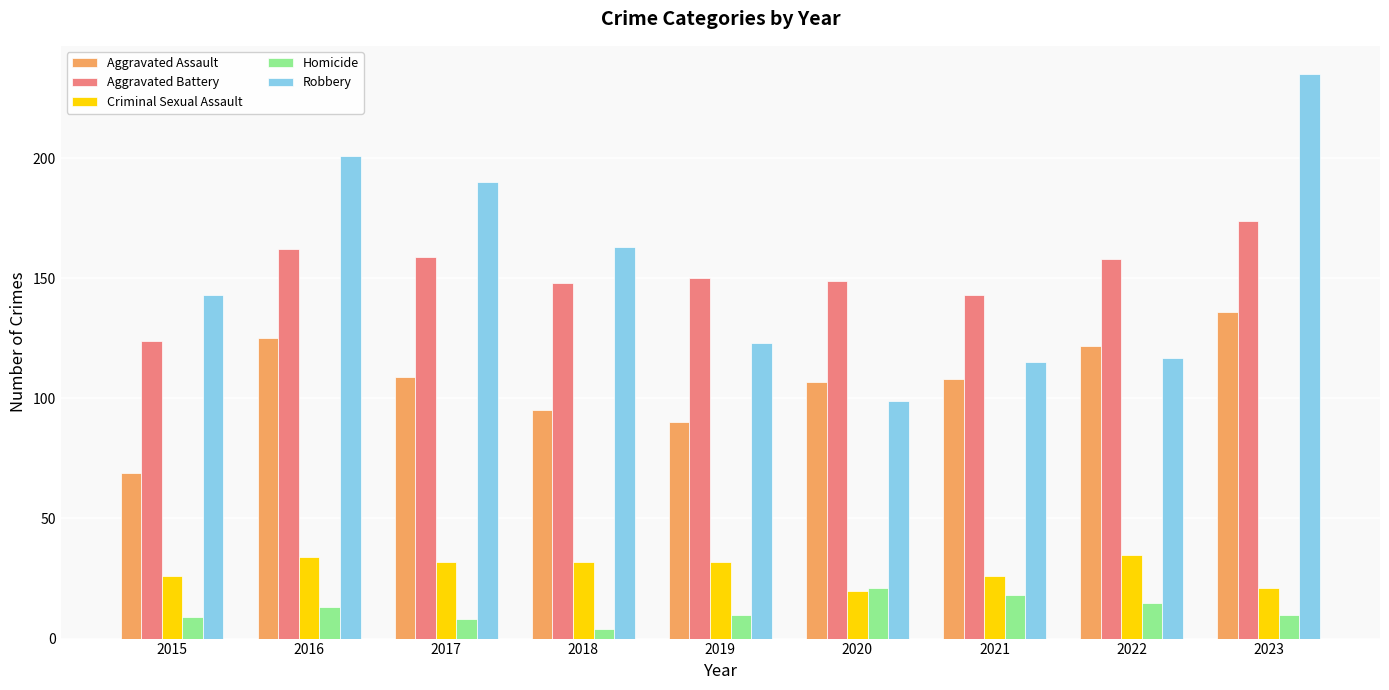

What is the difference between the highest and lowest values at 2020?

129